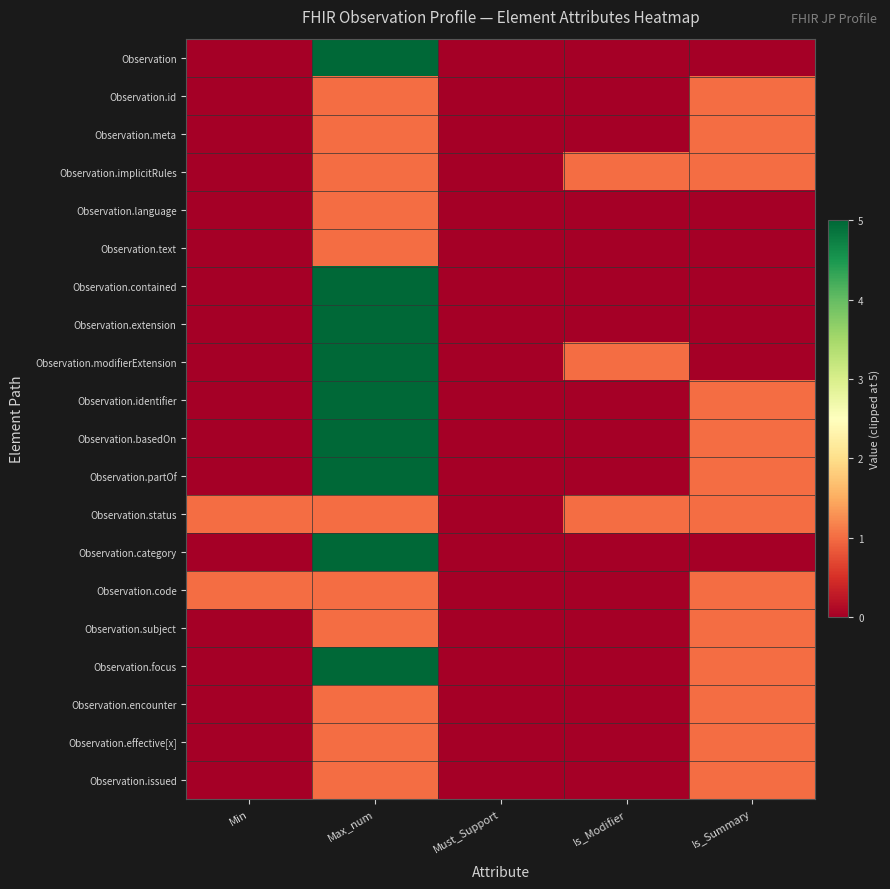

Rank the series by their maximum value, from lowest to highest.

Observation.id, Observation.meta, Observation.implicitRules, Observation.language, Observation.text, Observation.status, Observation.code, Observation.subject, Observation.encounter, Observation.effective[x], Observation.issued, Observation, Observation.contained, Observation.extension, Observation.modifierExtension, Observation.identifier, Observation.basedOn, Observation.partOf, Observation.category, Observation.focus